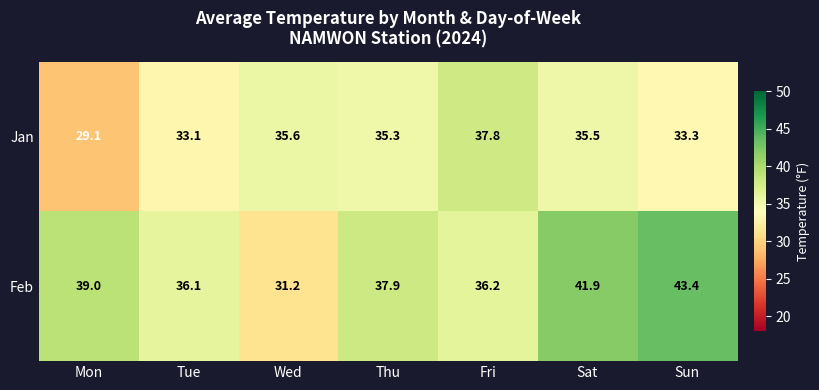

Where is Feb nearest to the value 37?

Fri